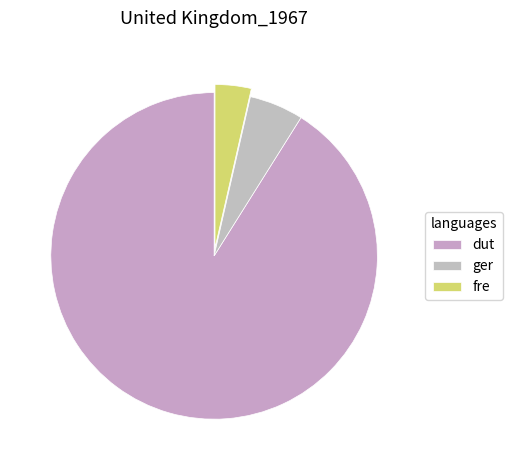

What is the smallest slice in the pie chart?

fre